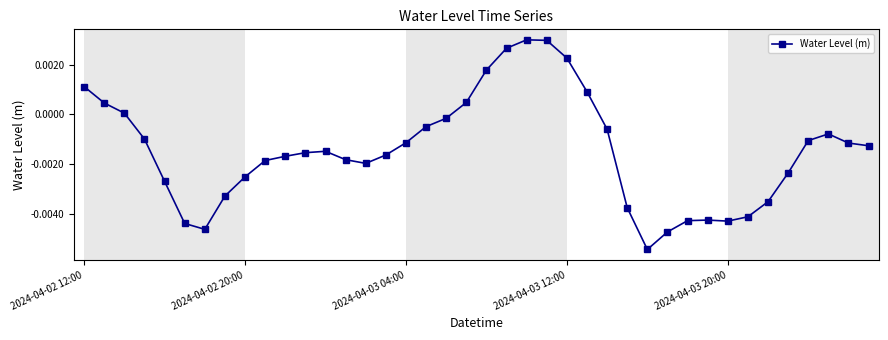

True or false: the data has more than 1 interior local peaks.

True